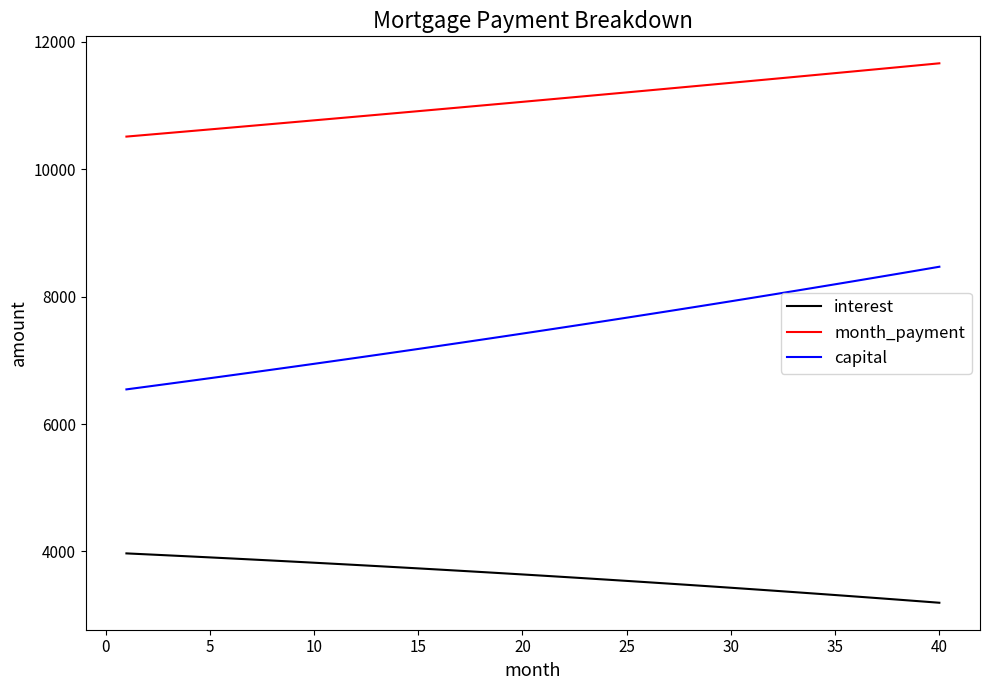

How many lines are shown in the chart?

3